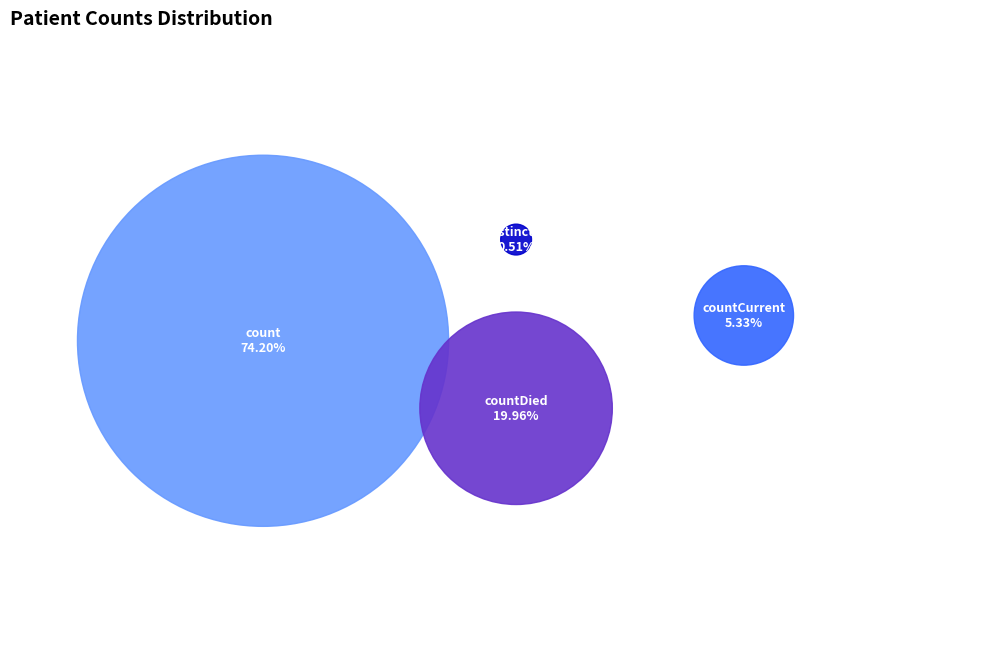

What is the smallest slice in the pie chart?

countDistinctHospno